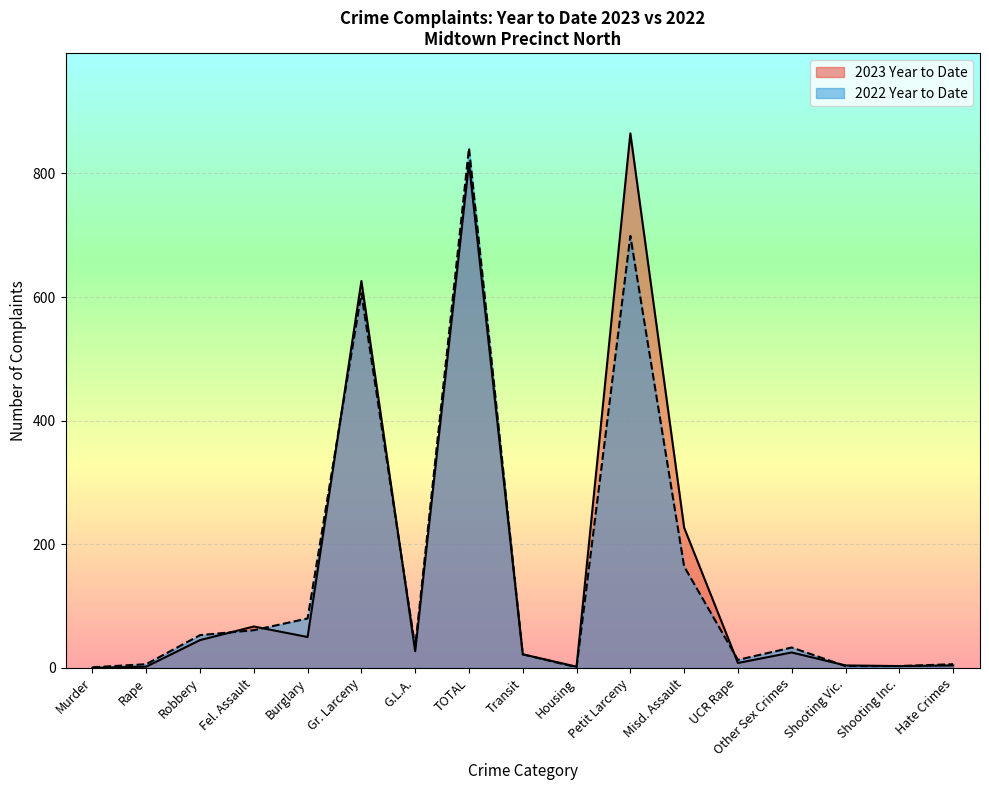

How many data points in 2022 Year to Date are above 33?

8